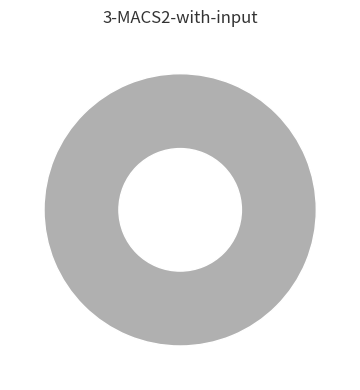

What is the smallest slice in the pie chart?

1655598646